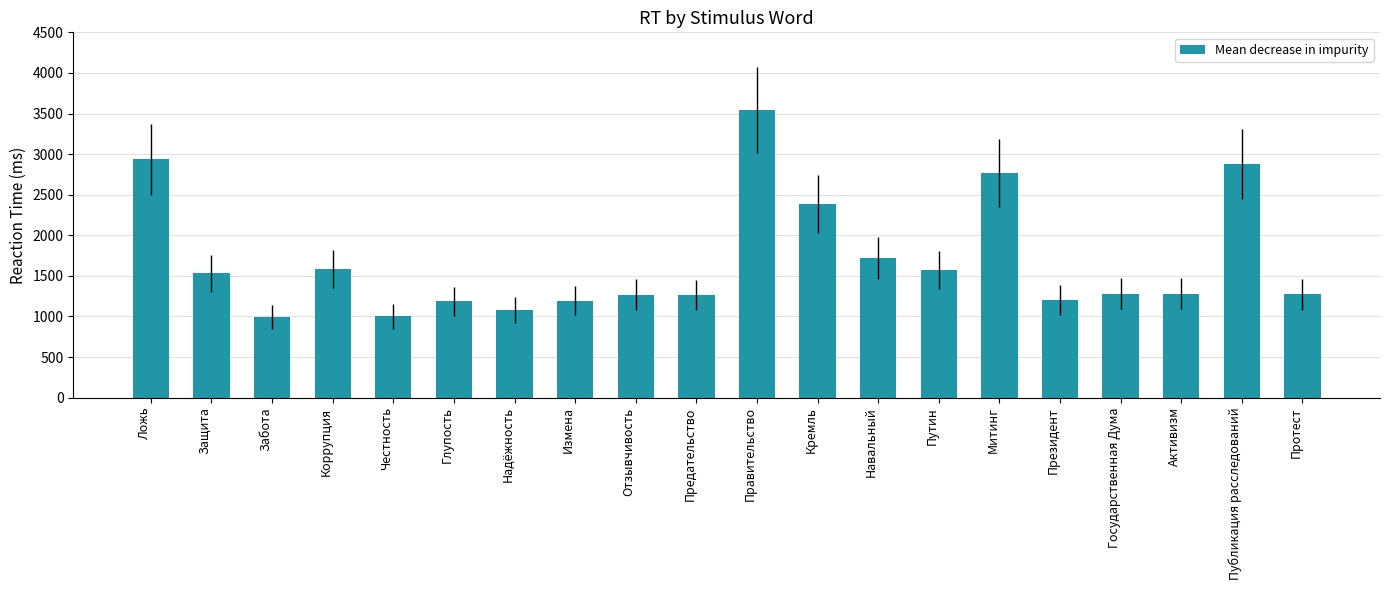

What value does the data have at Путин?

1576